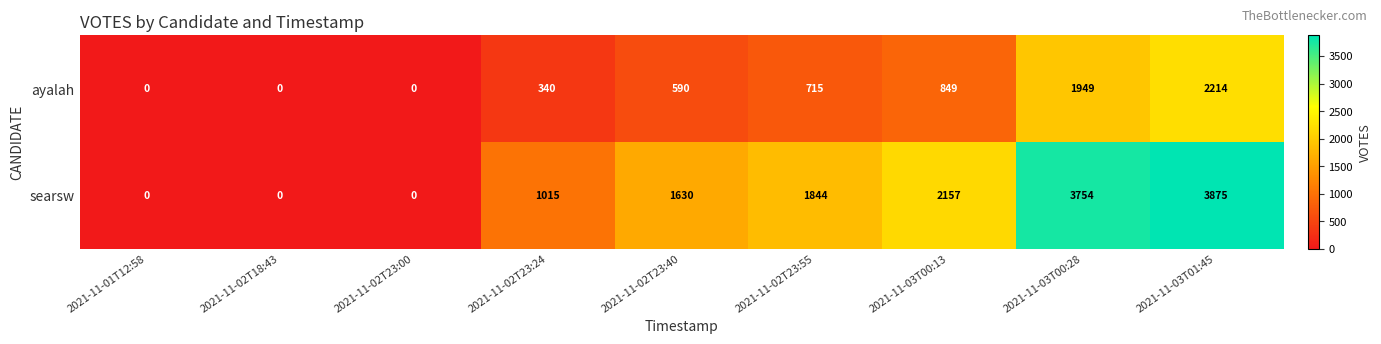

What is the total value across all series at 2021-11-03T01:45?

6089